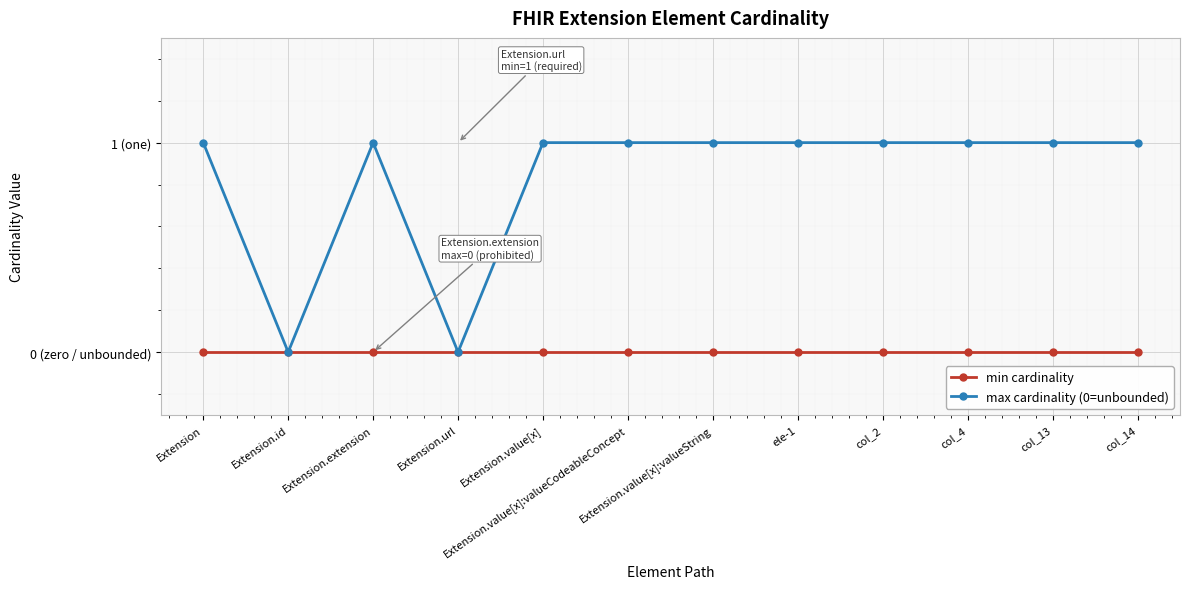

Which category has the highest value across all series?

Extension